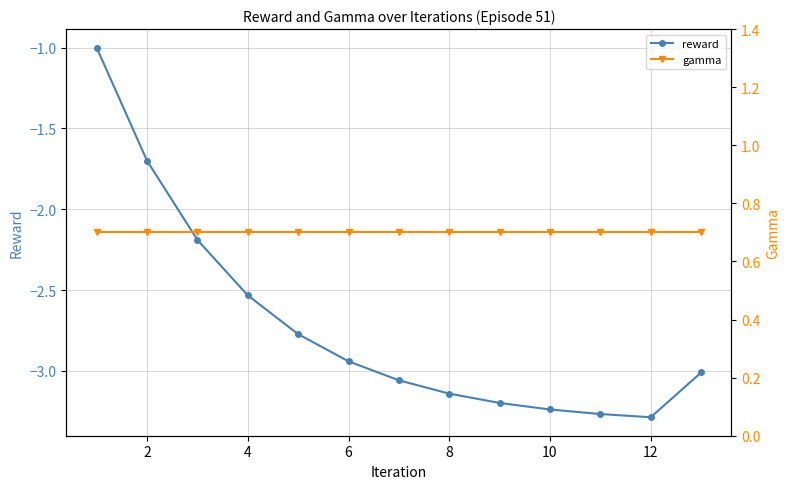

How many data points does each series have?

13